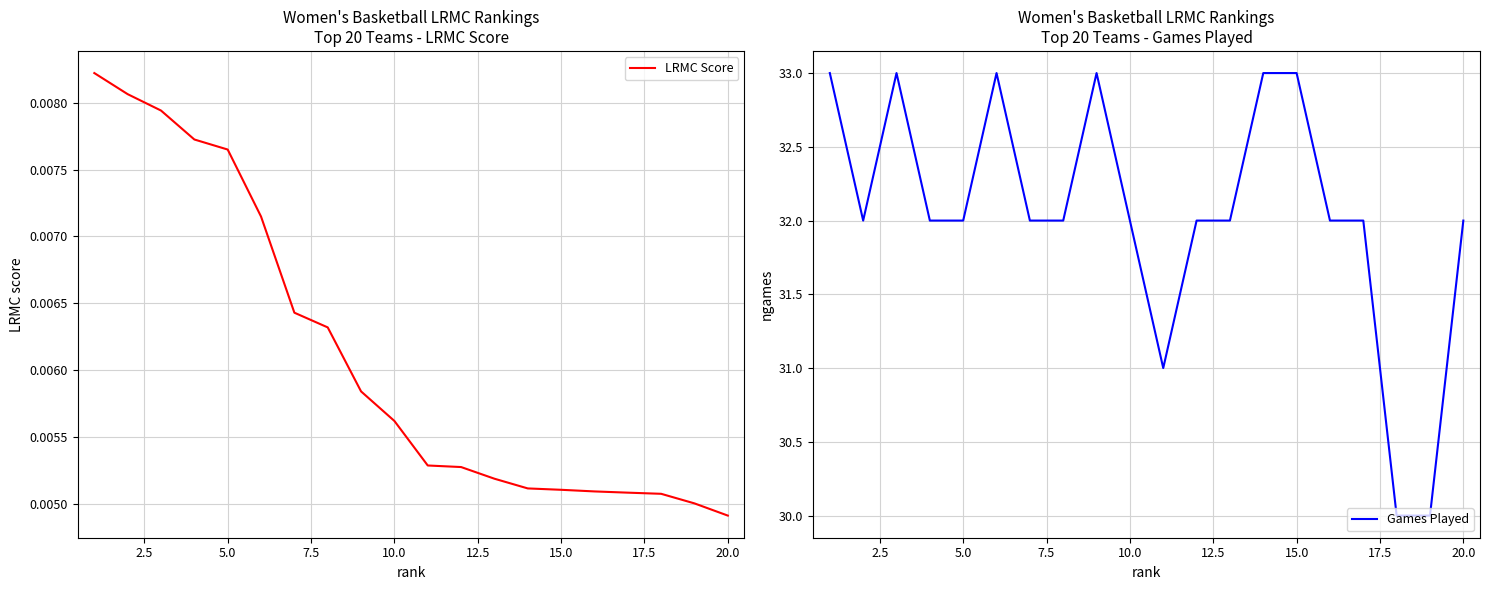

Reading right to left, transcribe all the data shown in this chart.

LRMC Score: 0.0	0.0	0.0	0.0	0.0	0.0	0.0	0.0	0.0	0.0	0.0	0.0	0.0	0.0	0.0	0.0	0.0	0.0	0.0	0.0
Games Played: 32.0	30.0	30.0	32.0	32.0	33.0	33.0	32.0	32.0	31.0	32.0	33.0	32.0	32.0	33.0	32.0	32.0	33.0	32.0	33.0